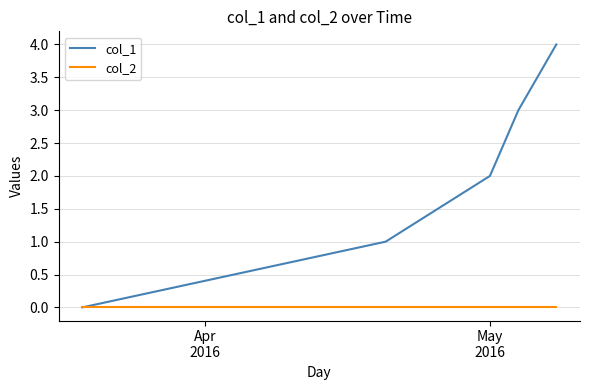

Count the number of data series in this chart.

2